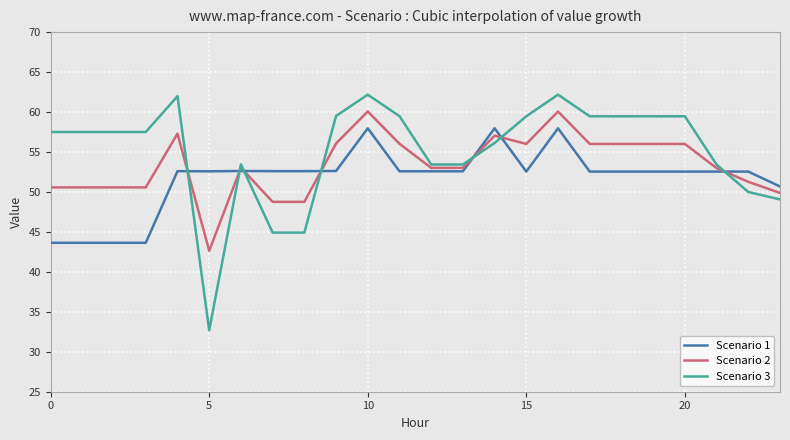

At how many categories does at least one series exceed 41?

24